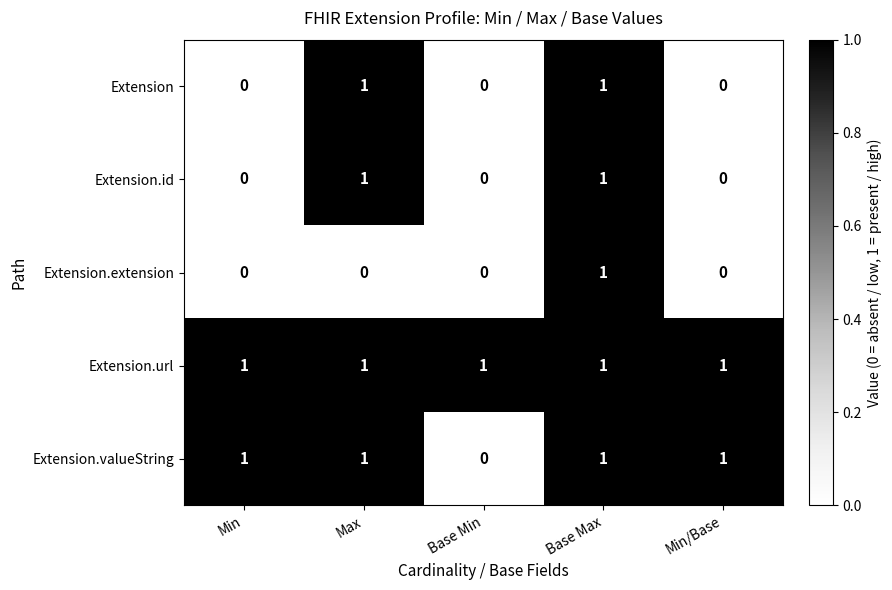

How many Extension.id values are between 0 and 1?

5